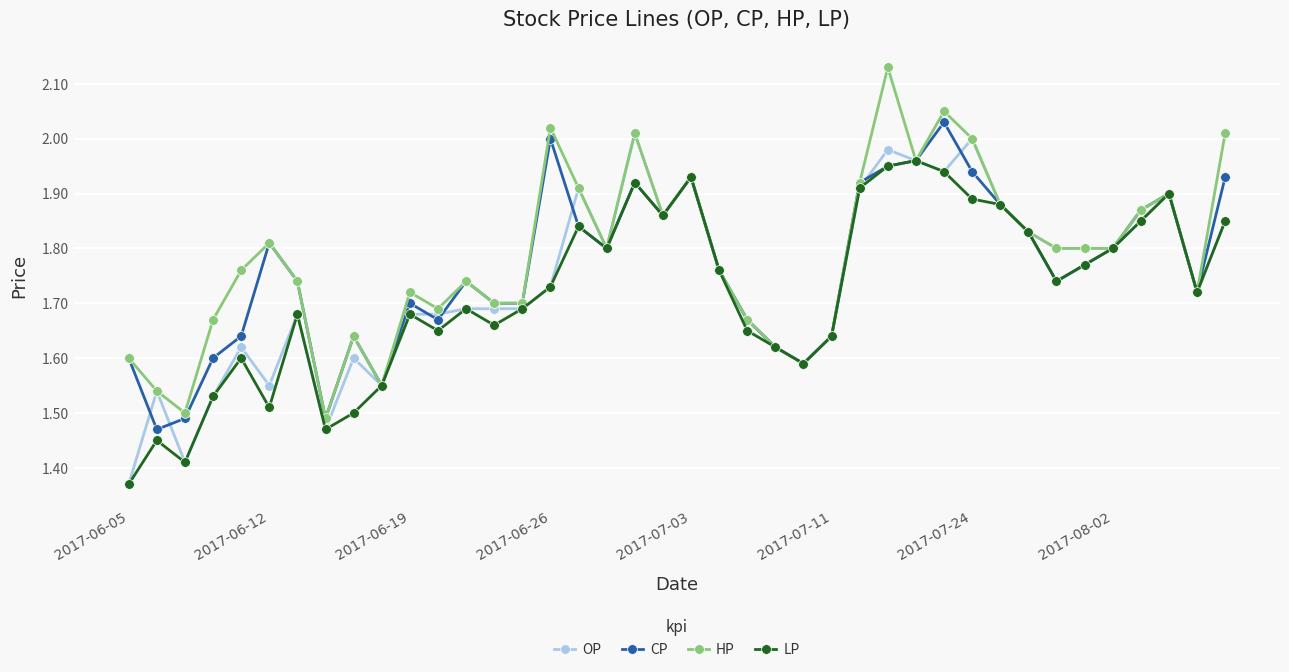

At how many categories does at least one series exceed 1?

40